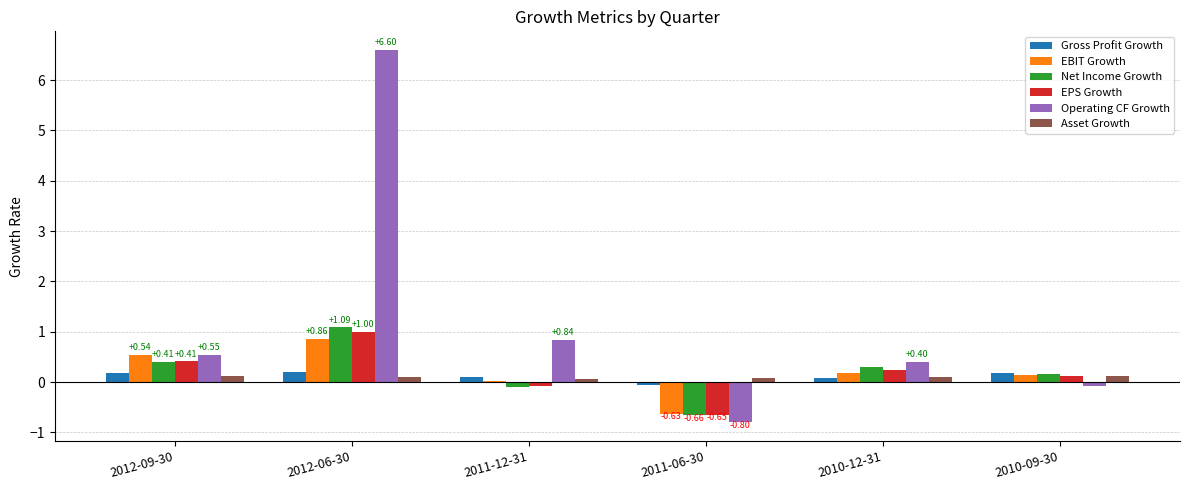

Is it true that Gross Profit Growth equals -0.1 at 2011-06-30?

True